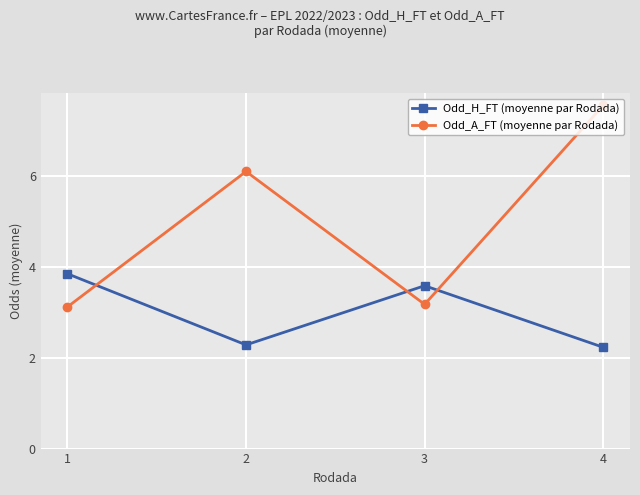

At how many categories does at least one series exceed 4?

2